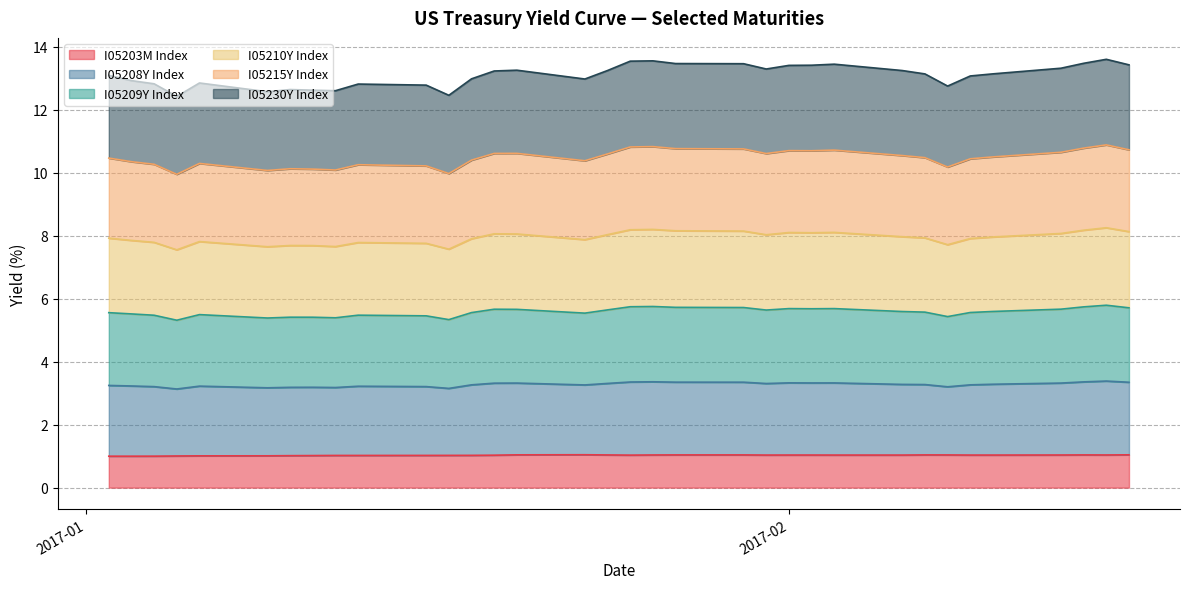

At which category is the sum across all series the highest?

2017-02-15